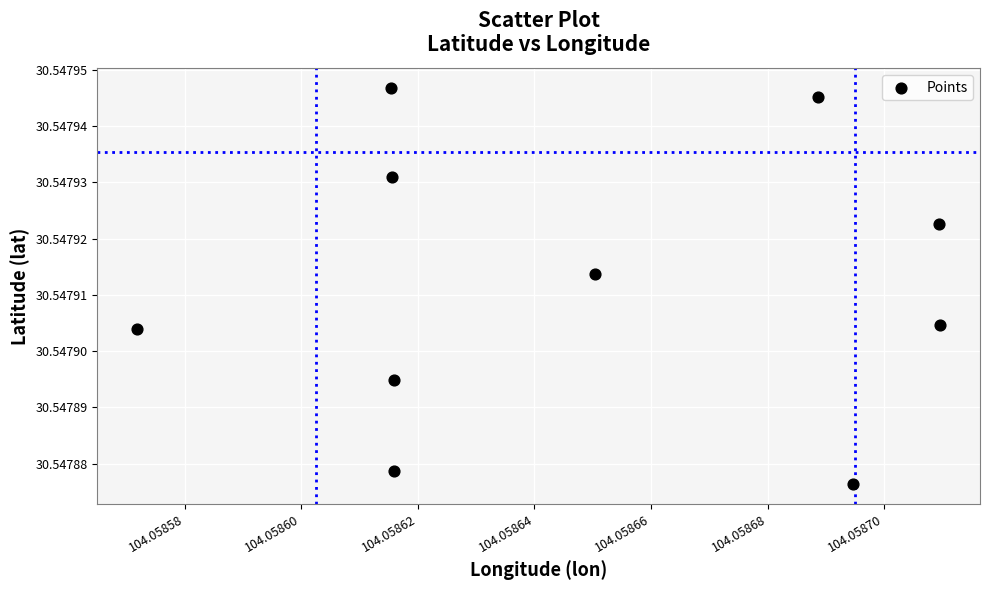

What is the average X value?

104.1